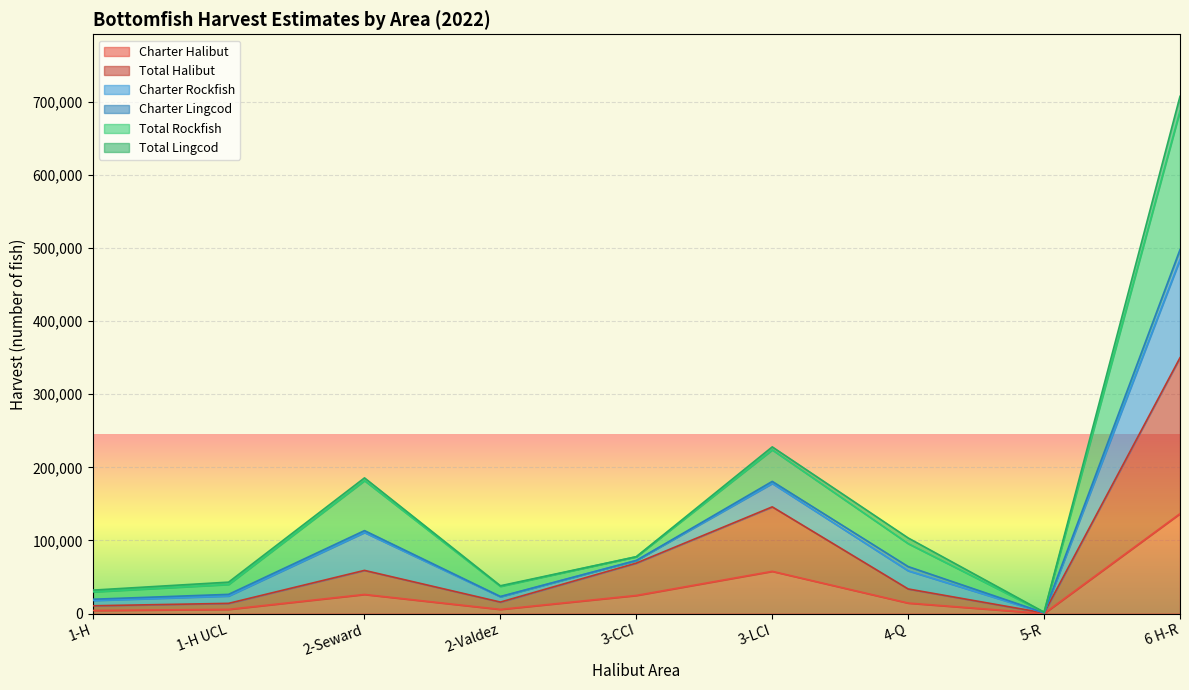

At how many categories does at least one series exceed 420022?

1